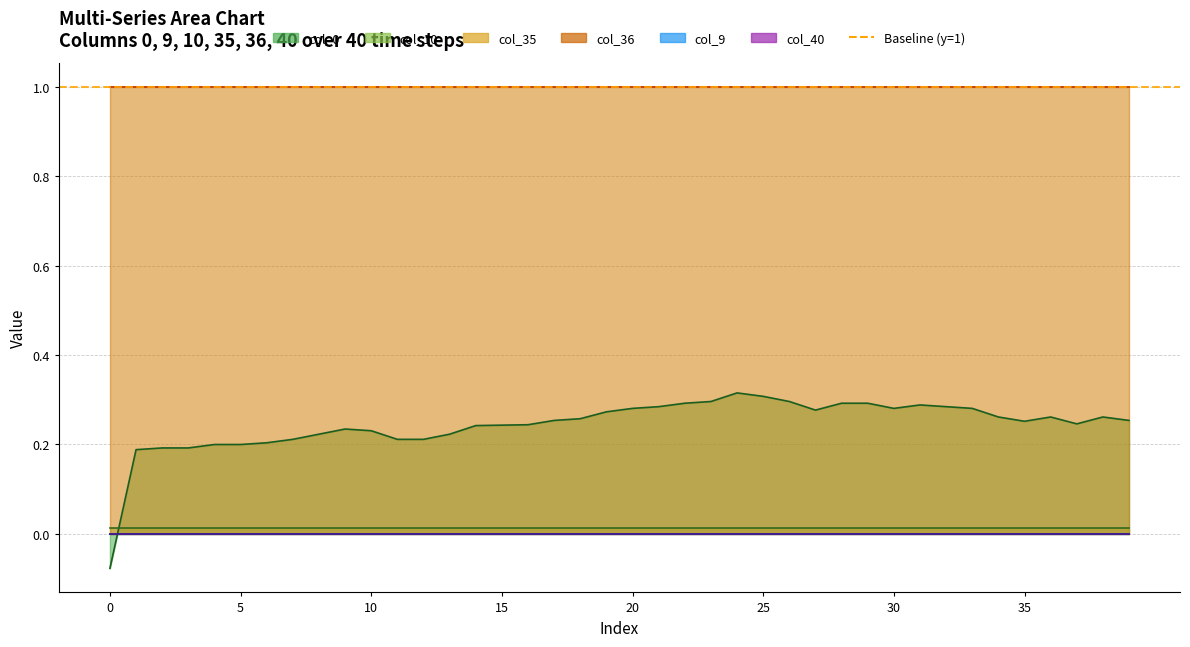

Between 20 and 16, which is larger?

20